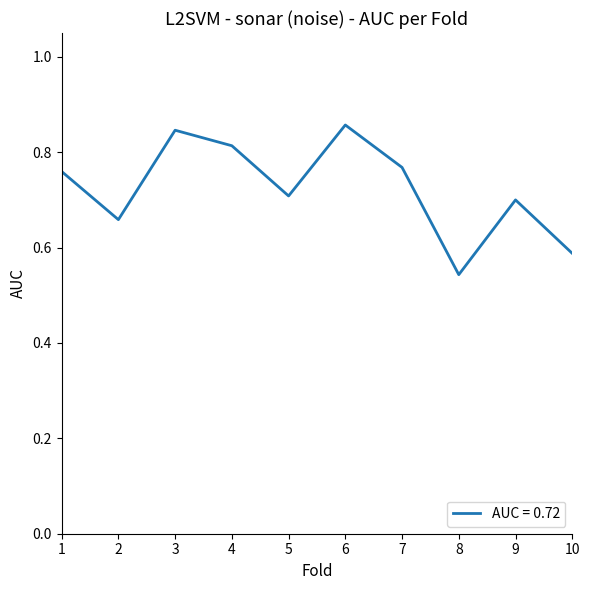

True or false: the data has more than 2 interior local peaks.

True